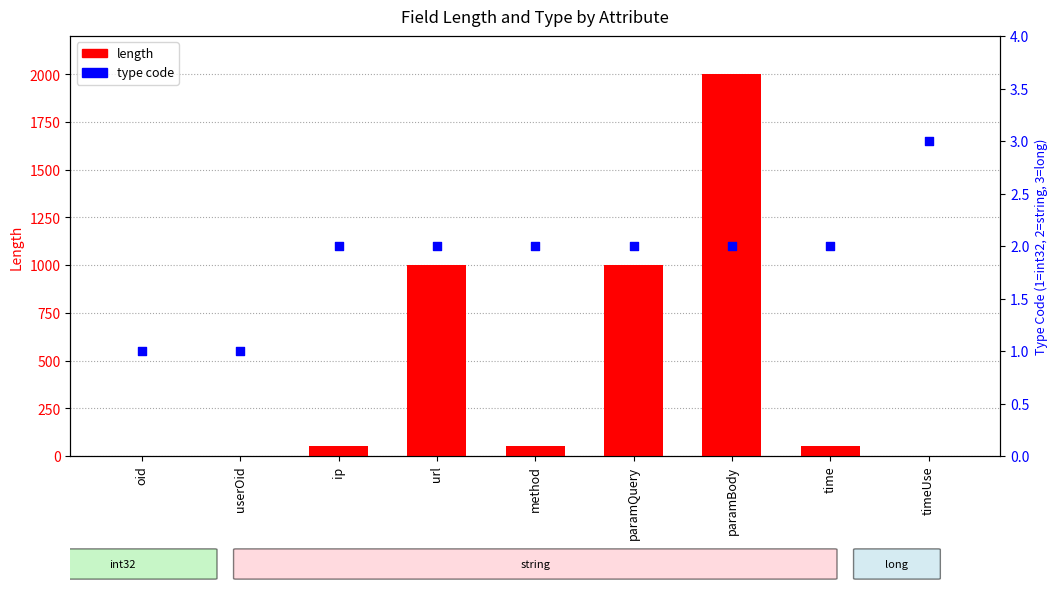

Which series contains the highest Y value?

length